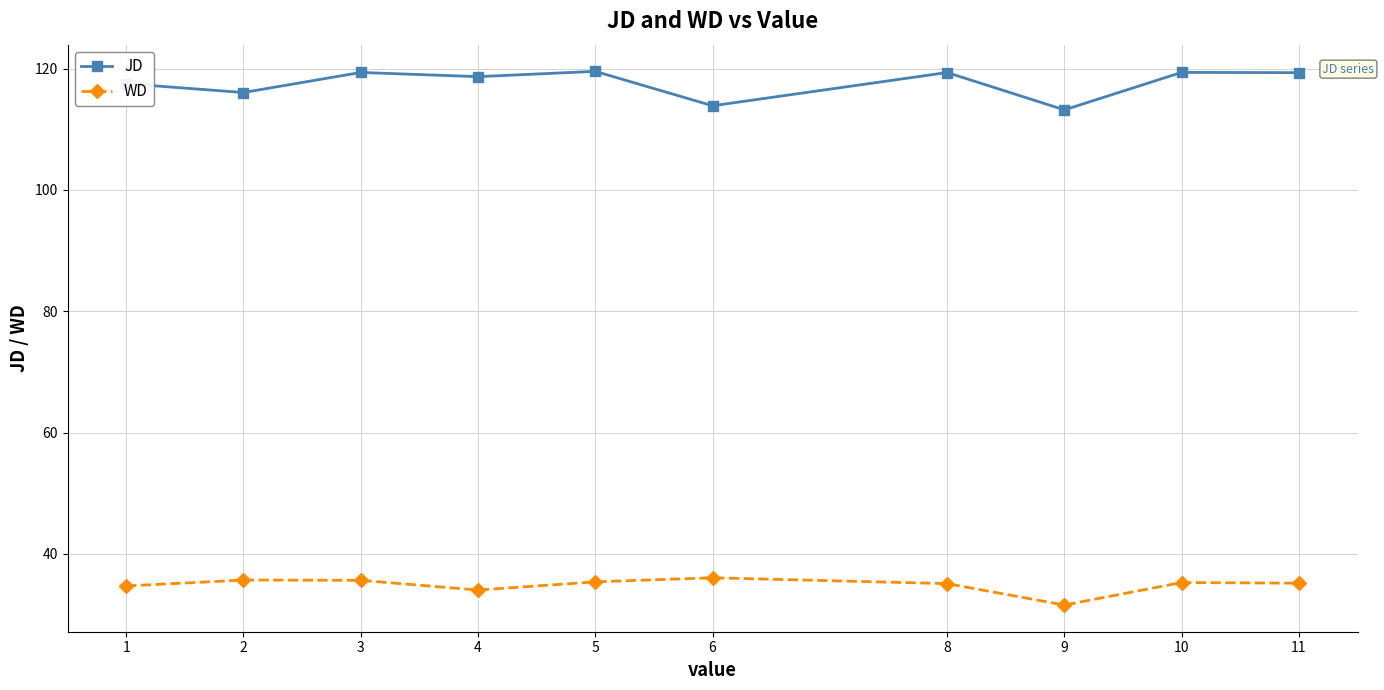

What is the average value of the JD series?

117.6